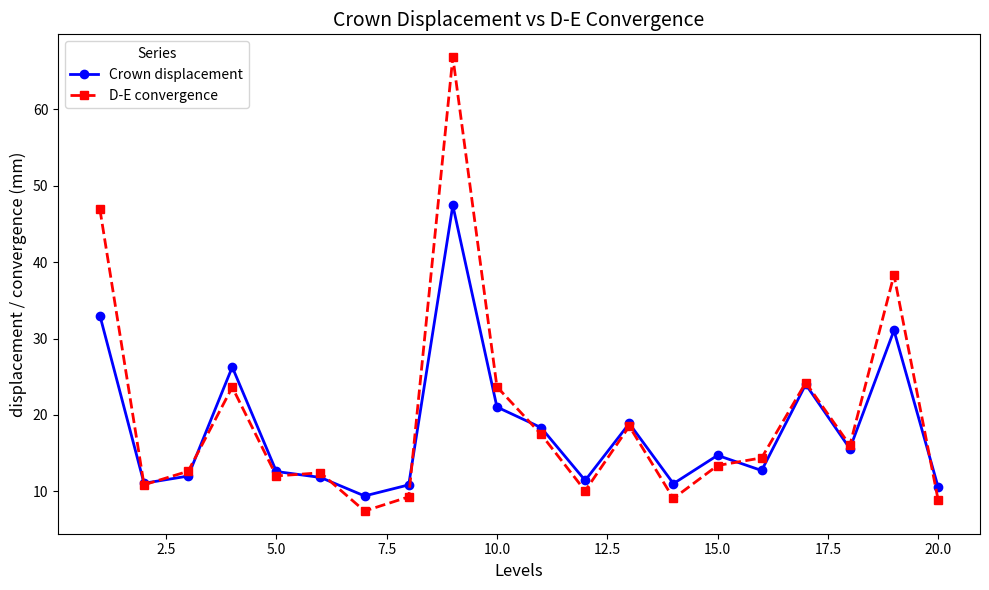

In D-E convergence, how many points are lower than both neighbors (excluding endpoints)?

6